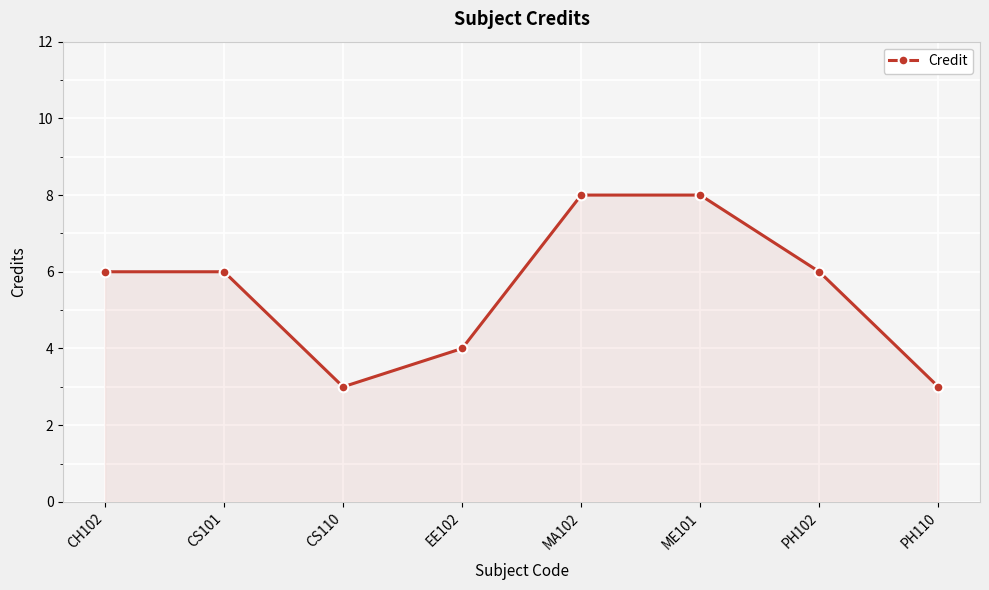

What is the maximum value shown in the chart?

8